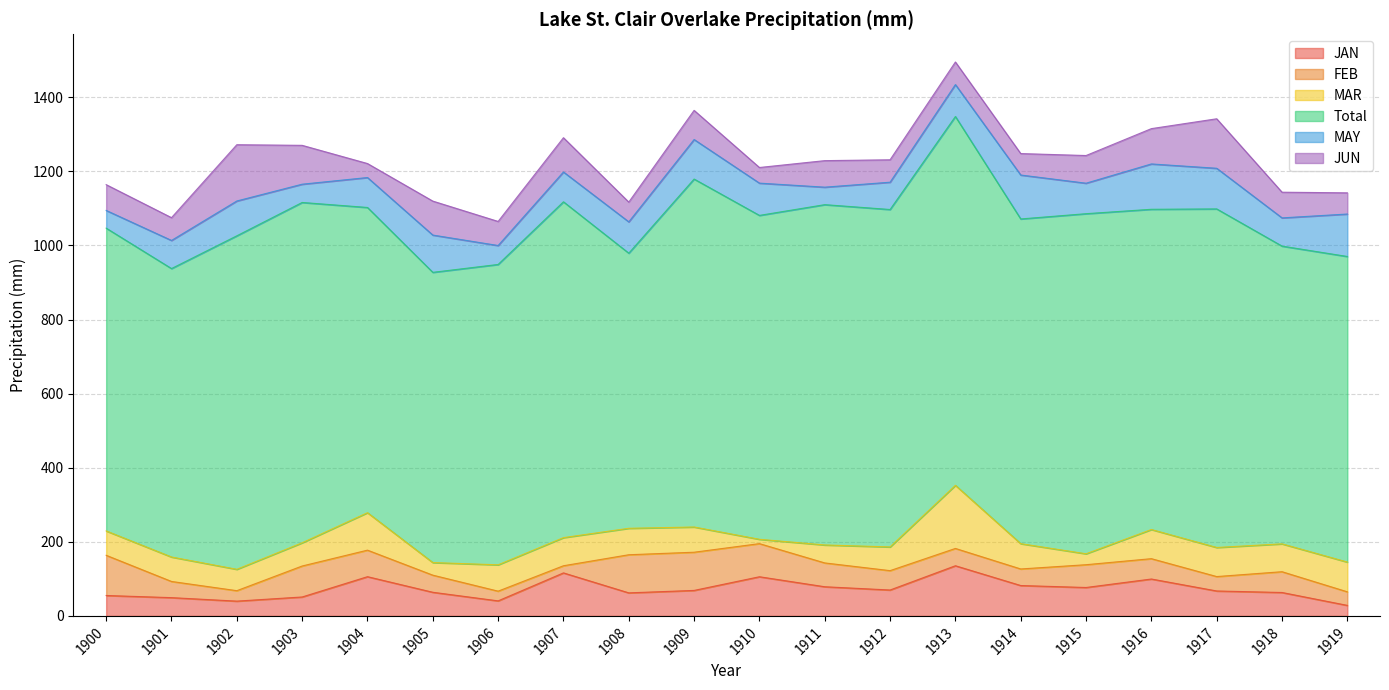

What is the sum of all JAN values?

1459.7